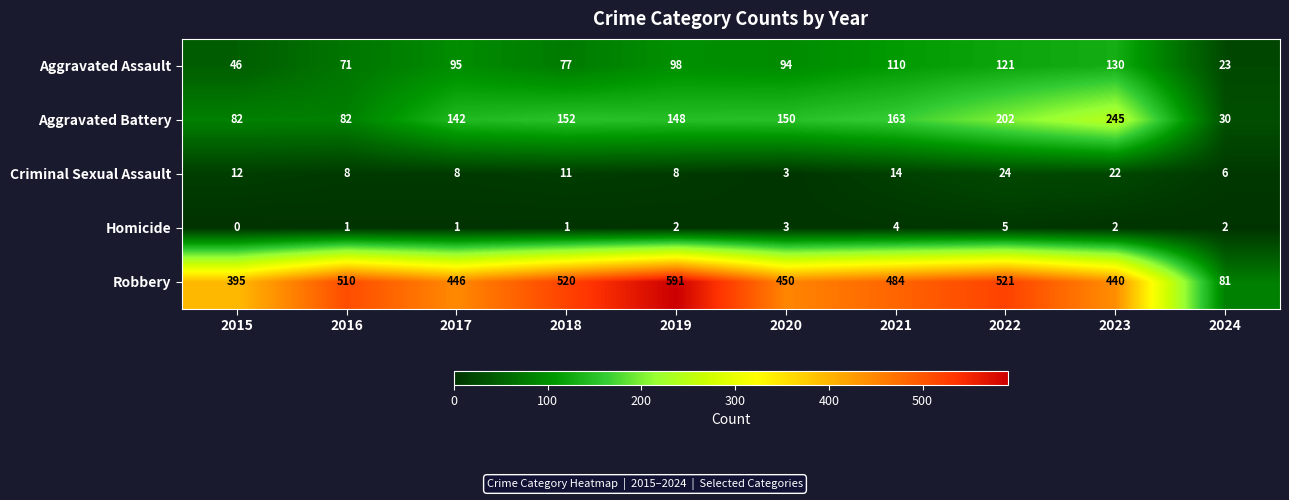

Which series has the widest spread of values?

Robbery